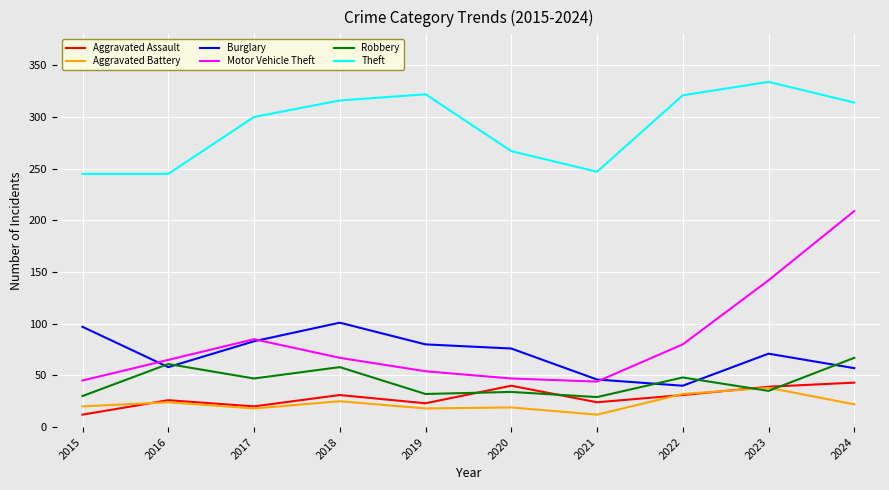

What are all the series names shown in the legend?

Aggravated Assault, Aggravated Battery, Burglary, Motor Vehicle Theft, Robbery, Theft